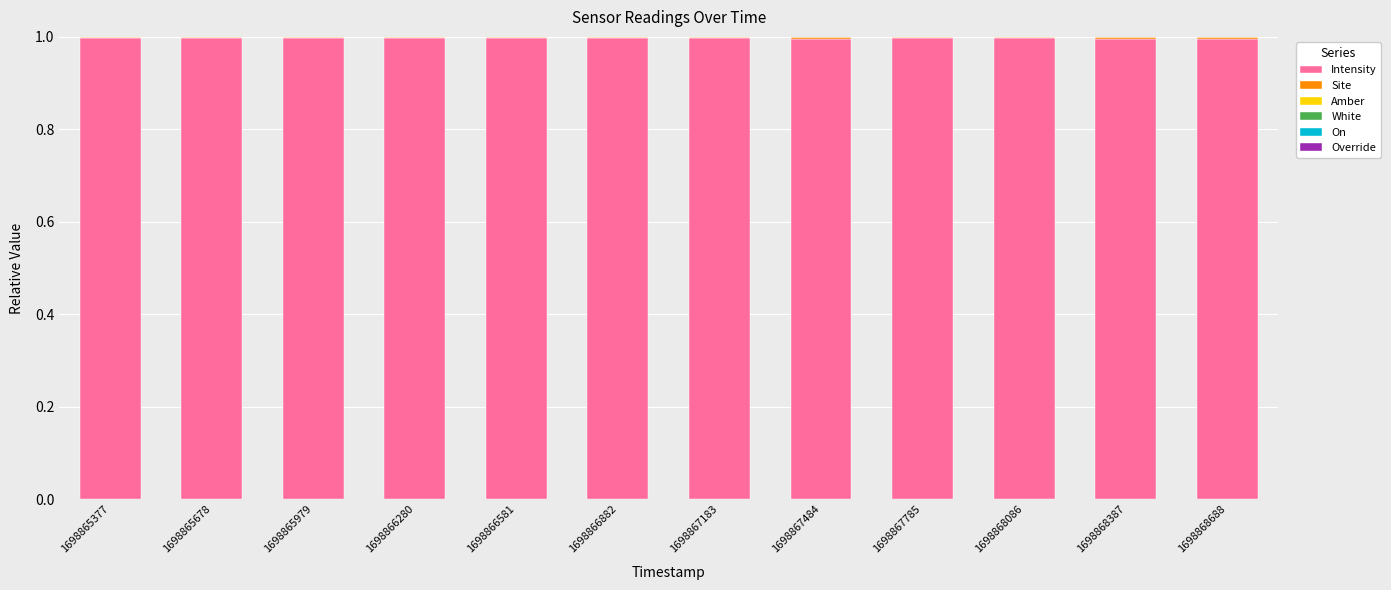

Is it true that Intensity equals 0.3 at 1698866581?

False